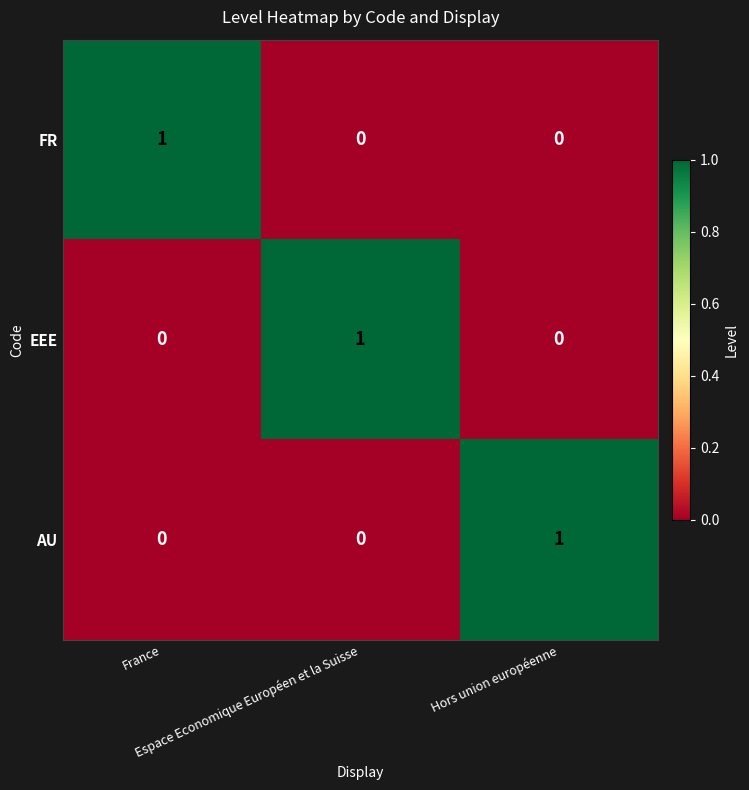

At how many categories does at least one series exceed 0?

3